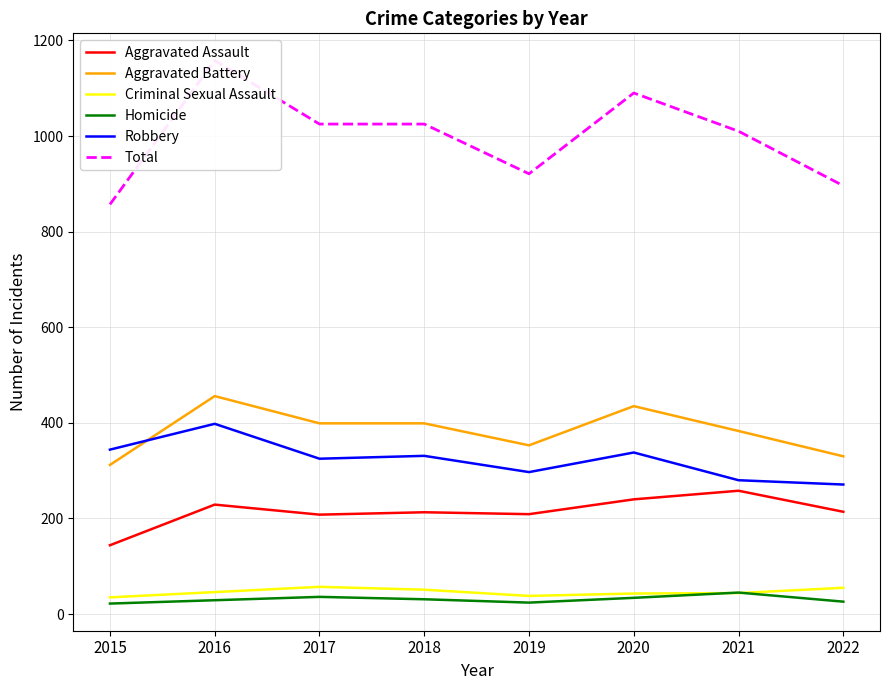

True or false: Robbery has a value of 331 at 2018.

True